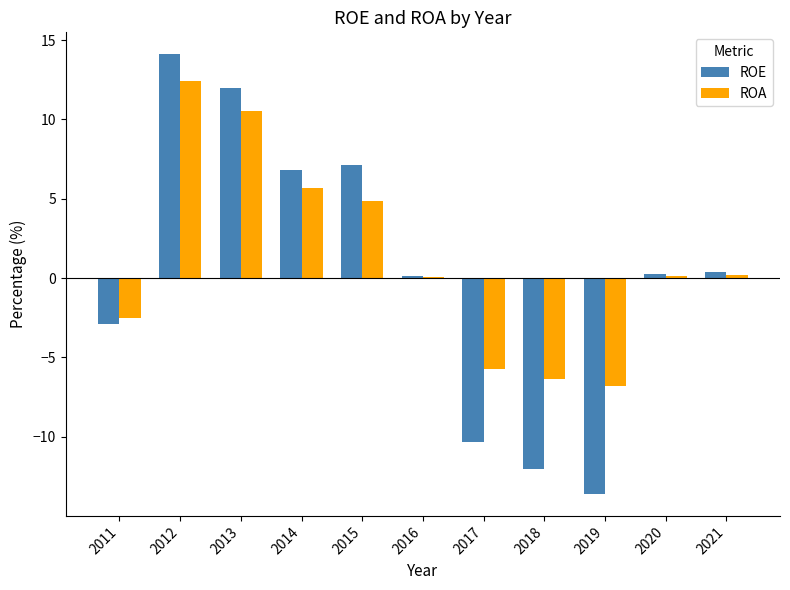

What is the maximum value shown in the chart?

14.1